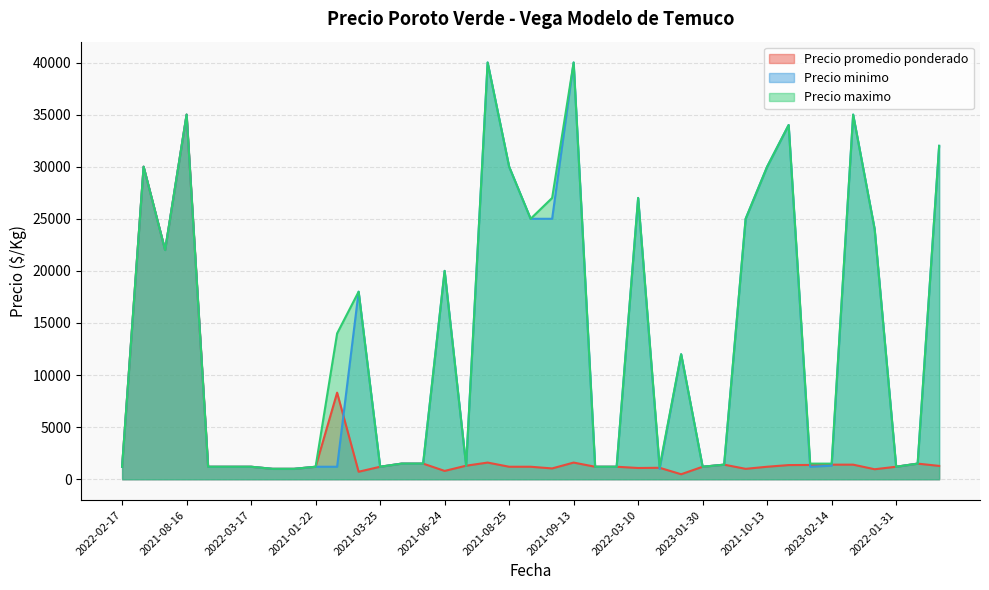

How many distinct data groups are displayed?

3